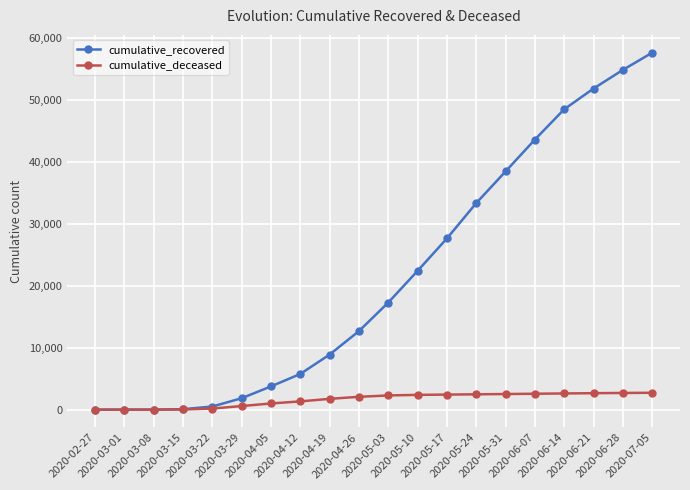

What are all the series names shown in the legend?

cumulative_recovered, cumulative_deceased